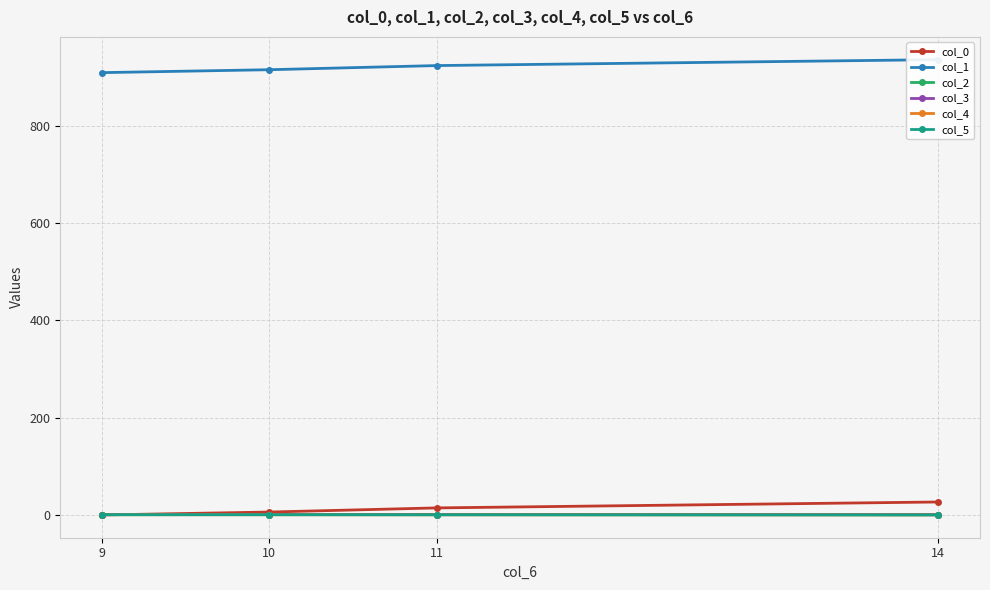

The col_0 series shows -0.1 at 9. True or false?

True